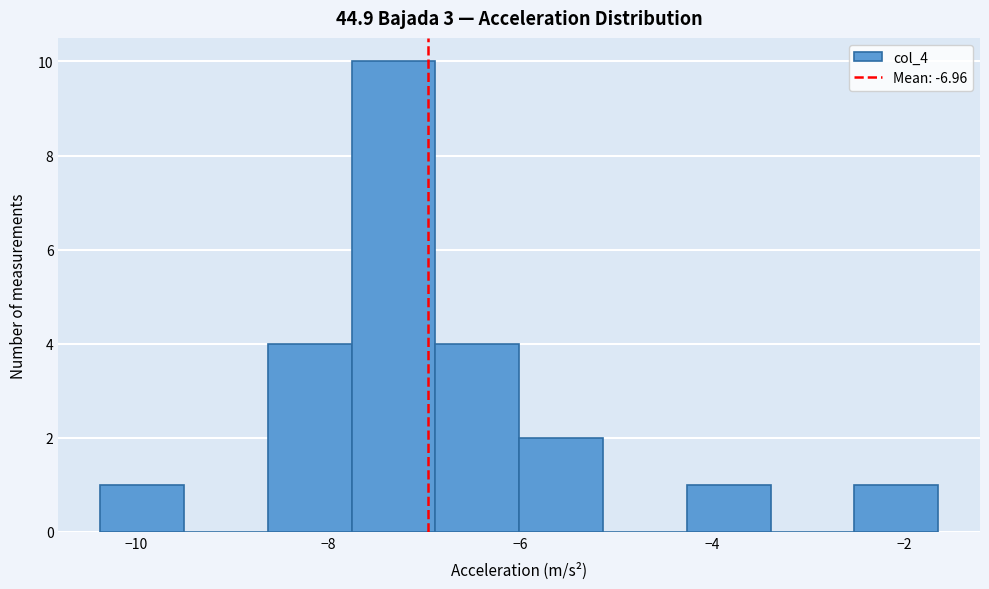

Which range on the x-axis has the tallest bar?

-7.8 to -6.8